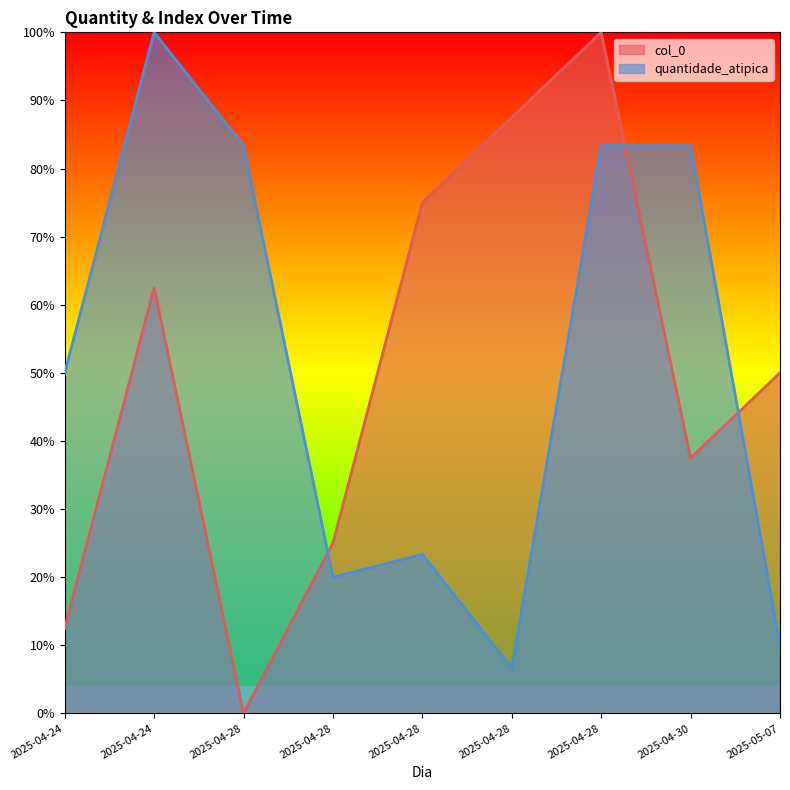

Does the chart display data point markers on the line(s)?

No